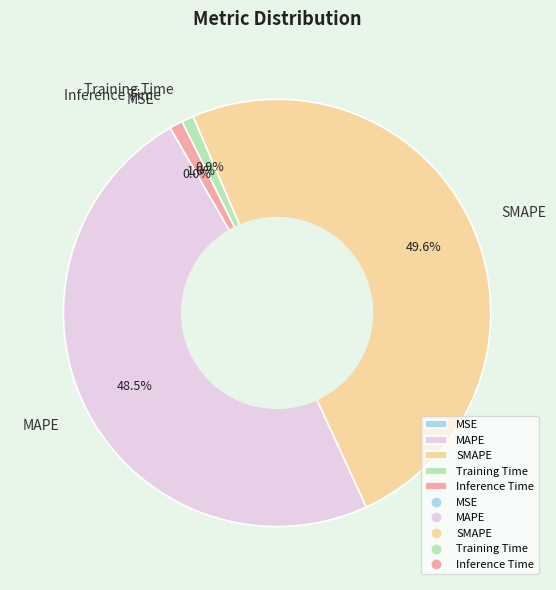

Combined, do Training Time and Inference Time account for over 50%?

No